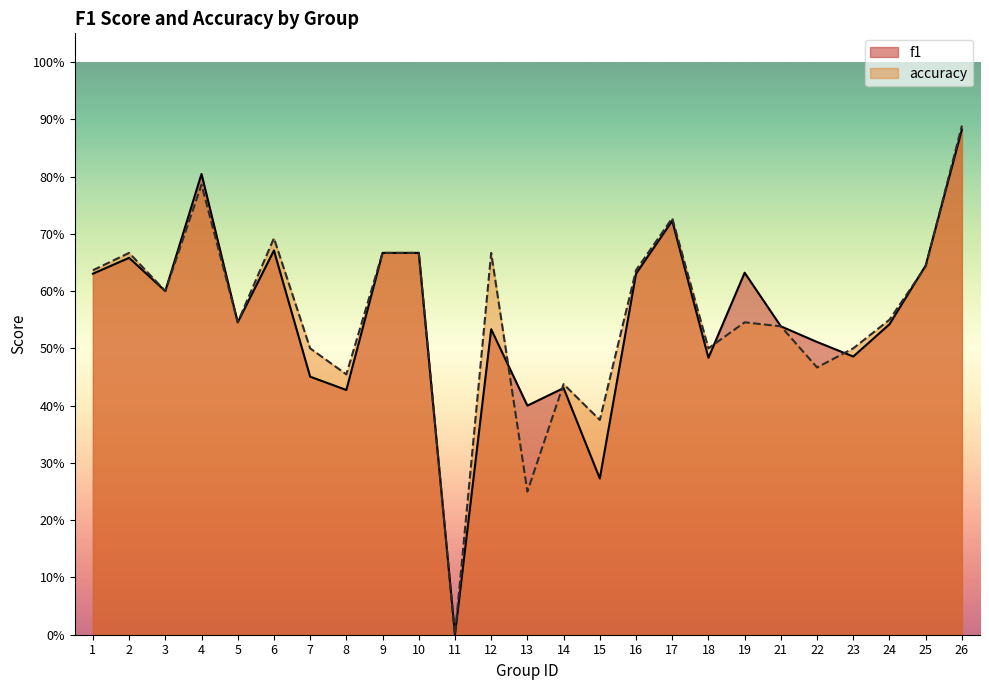

At which category is the sum across all series the highest?

26